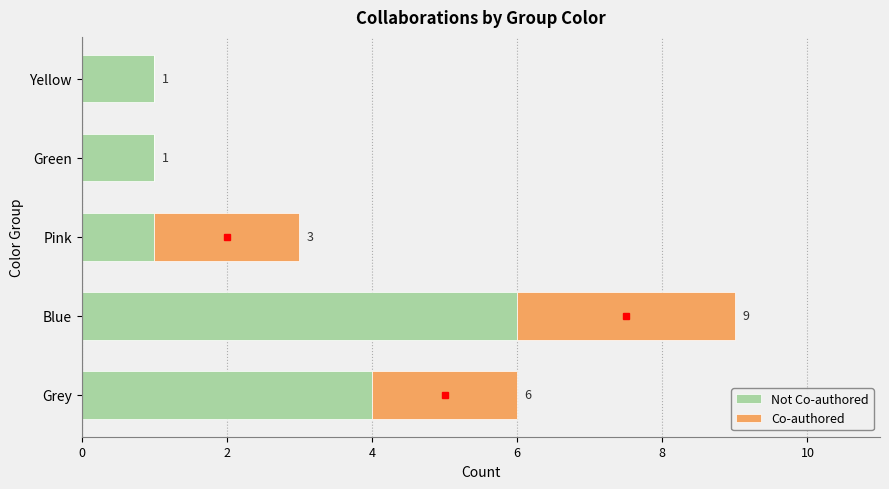

What is the total value across all series at Grey?

6